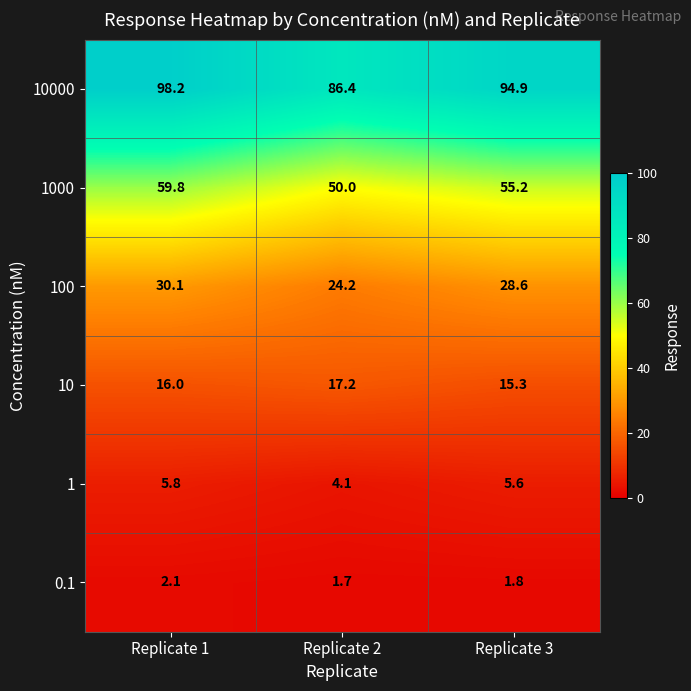

At how many categories does at least one series exceed 72?

3